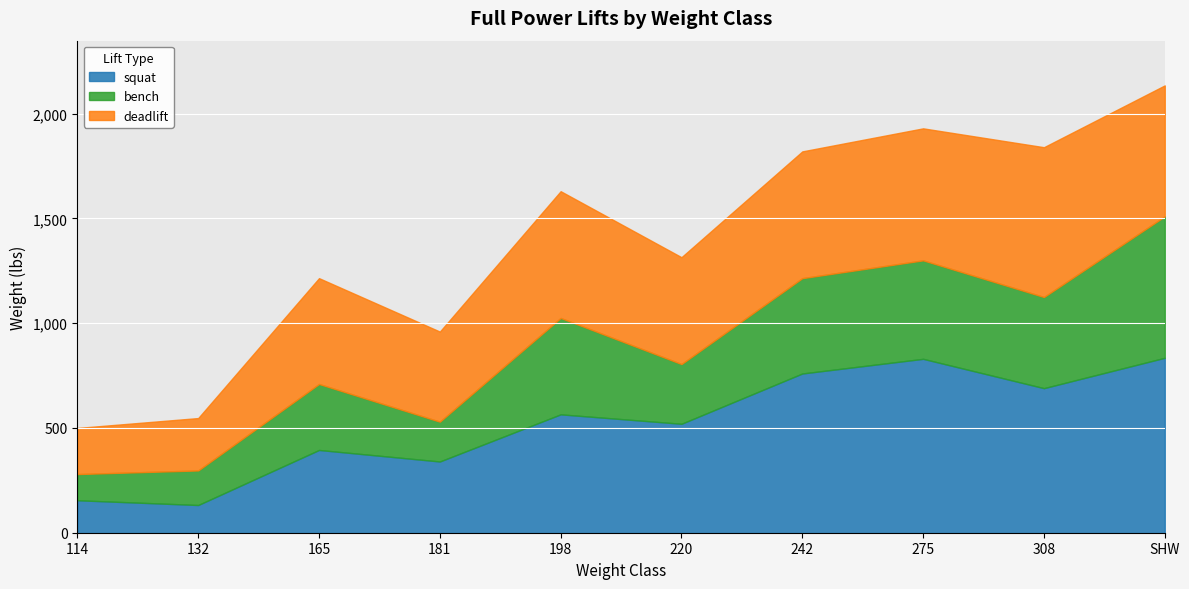

What position from the right is 181?

7